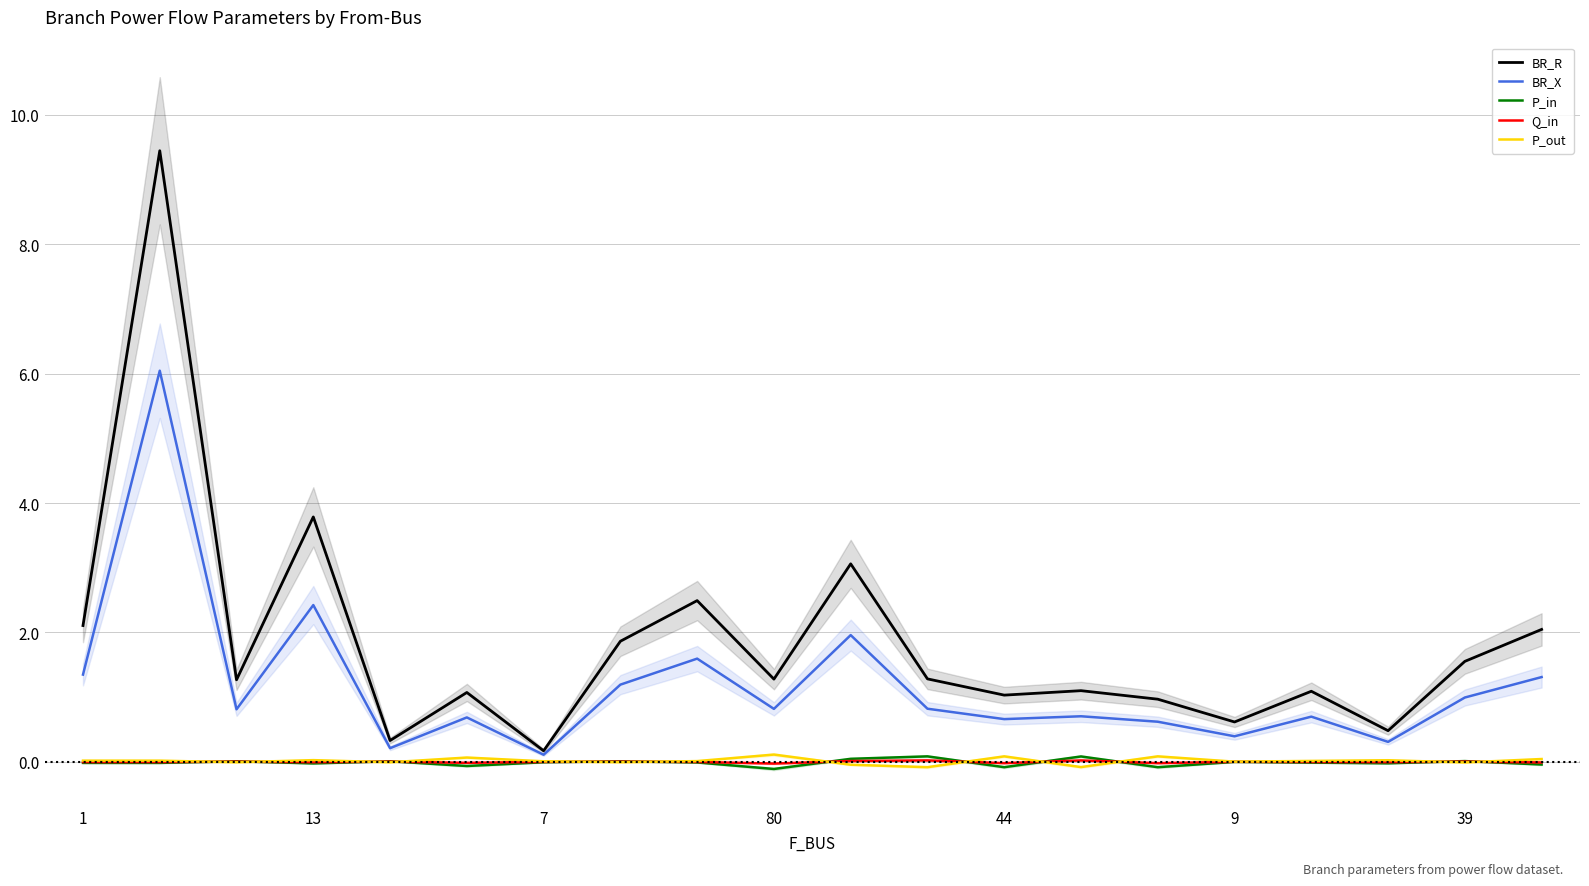

What is the greatest value displayed?

9.4